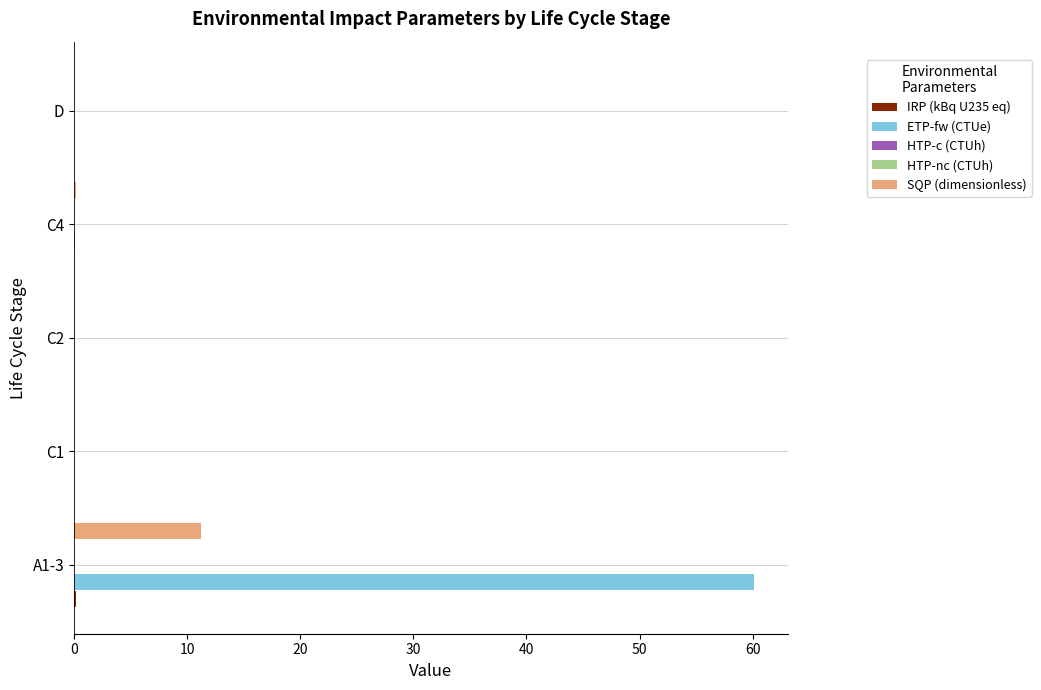

At which category is the sum across all series the highest?

A1-3